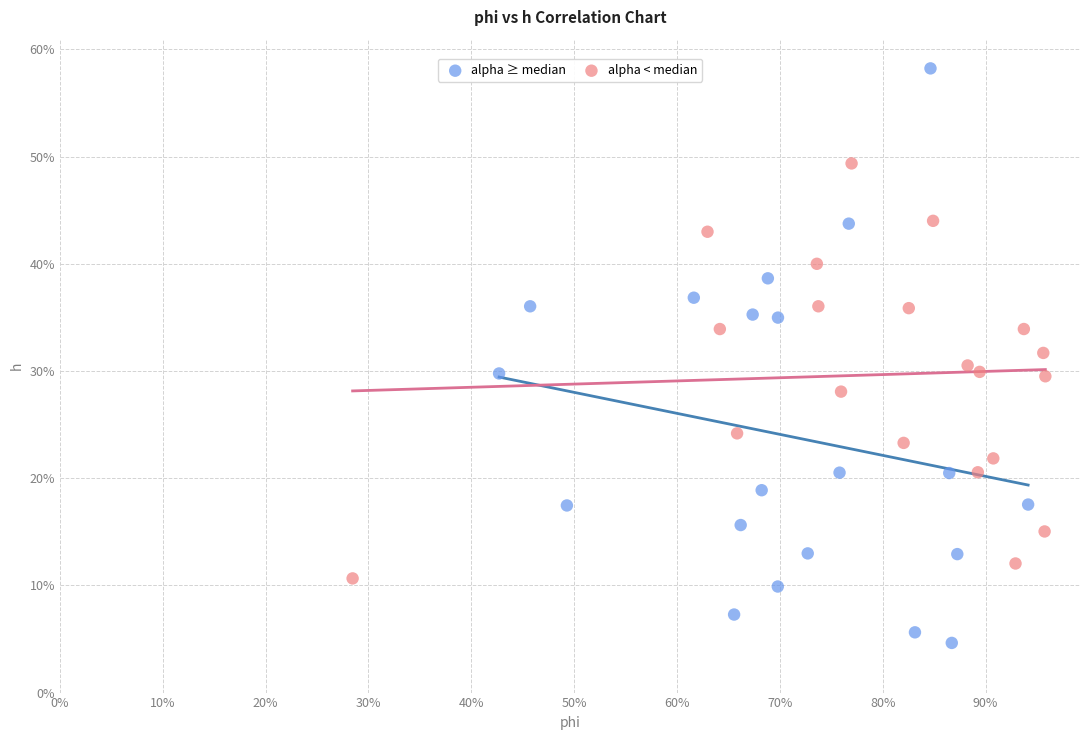

Which series contains the lowest Y value?

alpha ≥ median